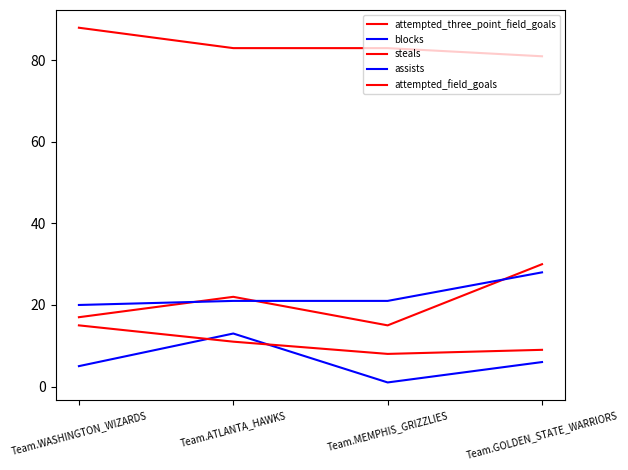

How many lines are shown in the chart?

5